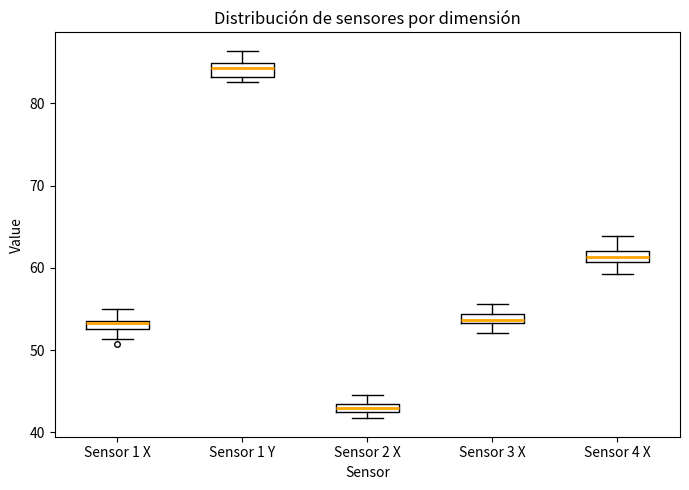

Which box's median line is the lowest?

Sensor 2 X